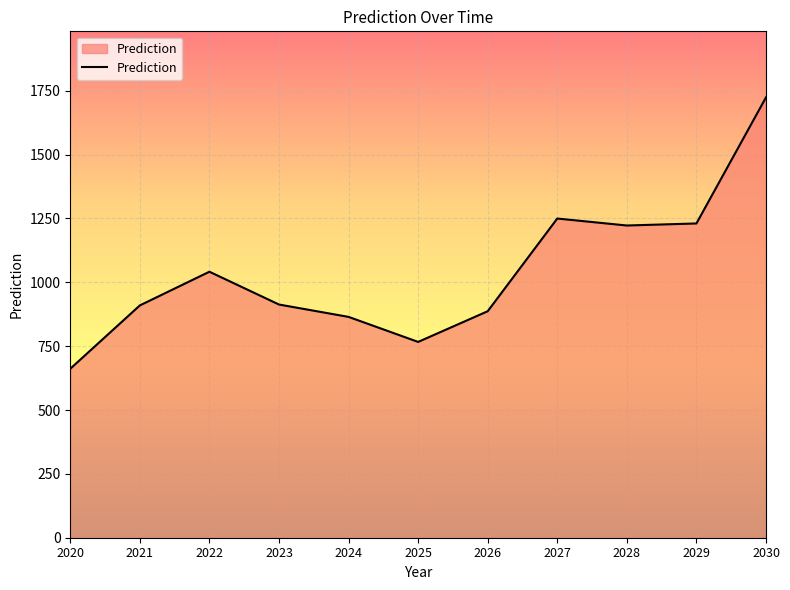

What is the average value?

1042.7